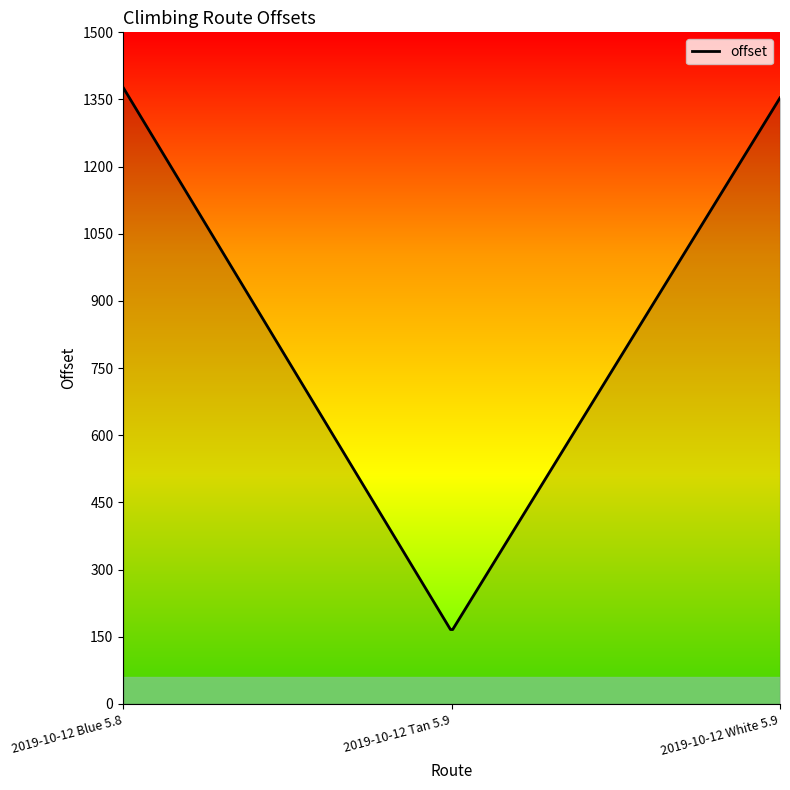

What is the difference between the maximum and minimum values?

1210.9